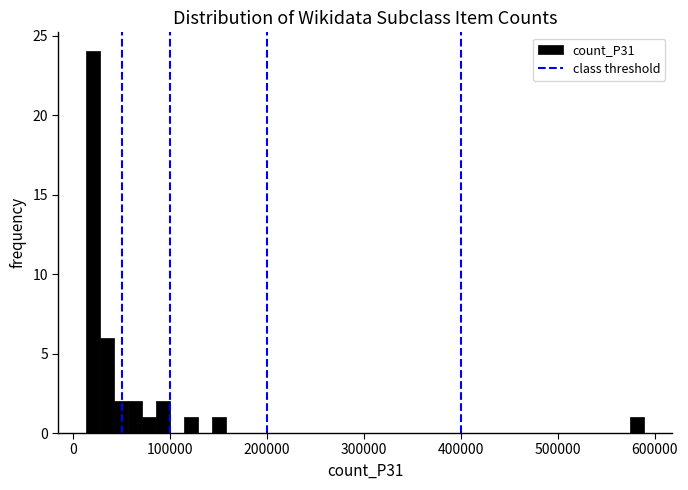

Read against the x-axis, roughly where is the centre of the tallest bar?

20000